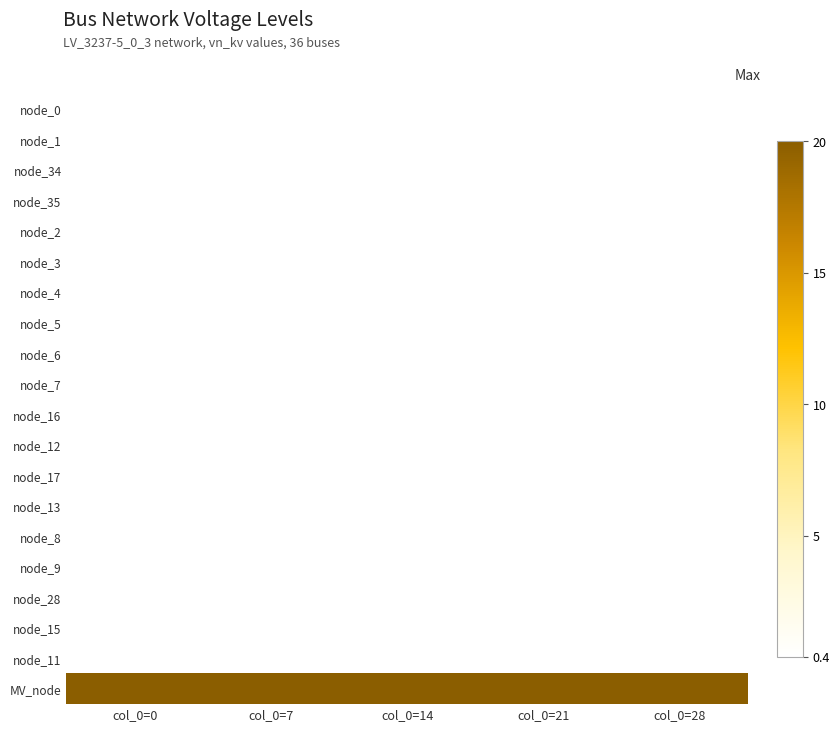

How many series are shown in this chart?

20